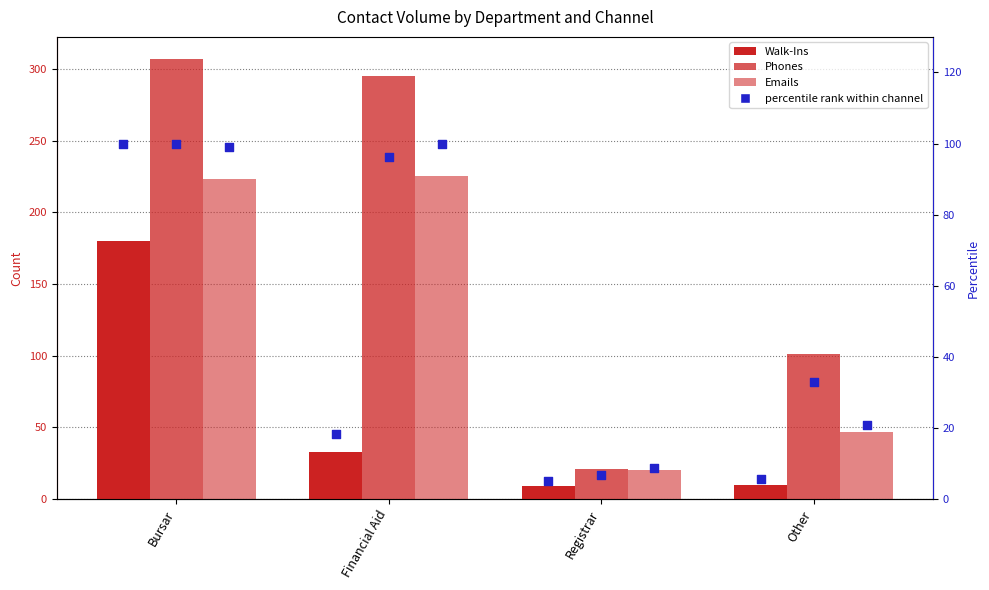

Which series has the largest Y range (max minus min)?

Phones